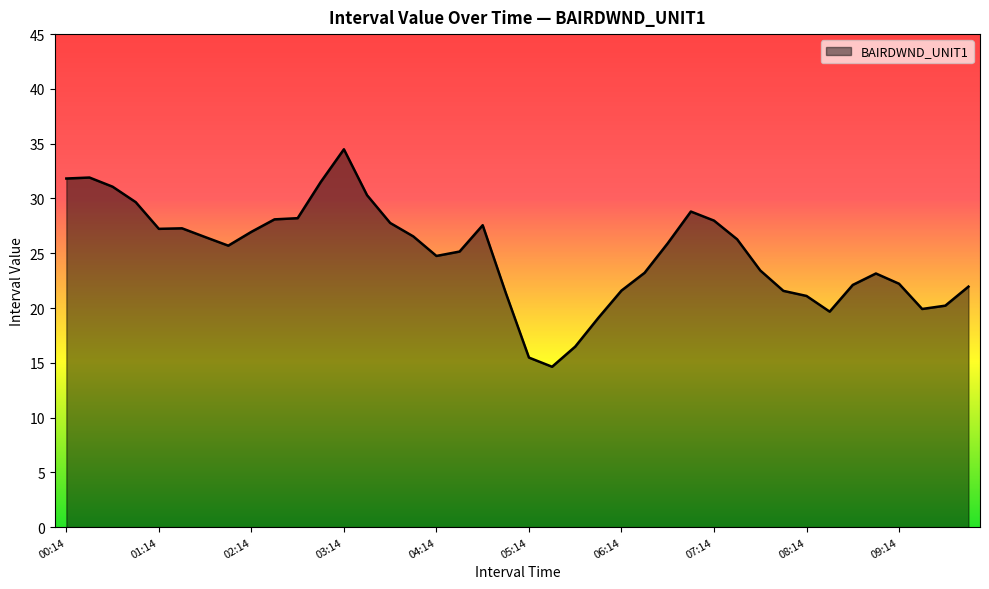

What is the difference between the maximum and minimum values?

19.9